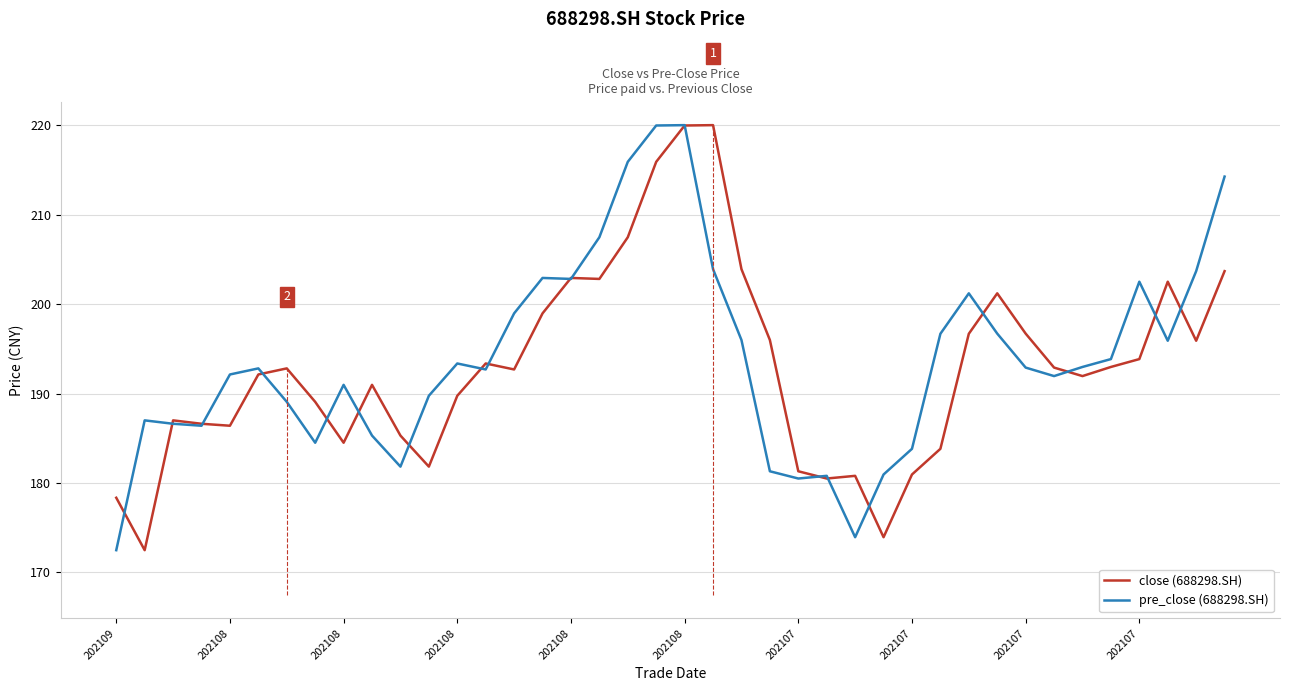

List the series in order of their overall mean, highest first.

pre_close (688298.SH), close (688298.SH)